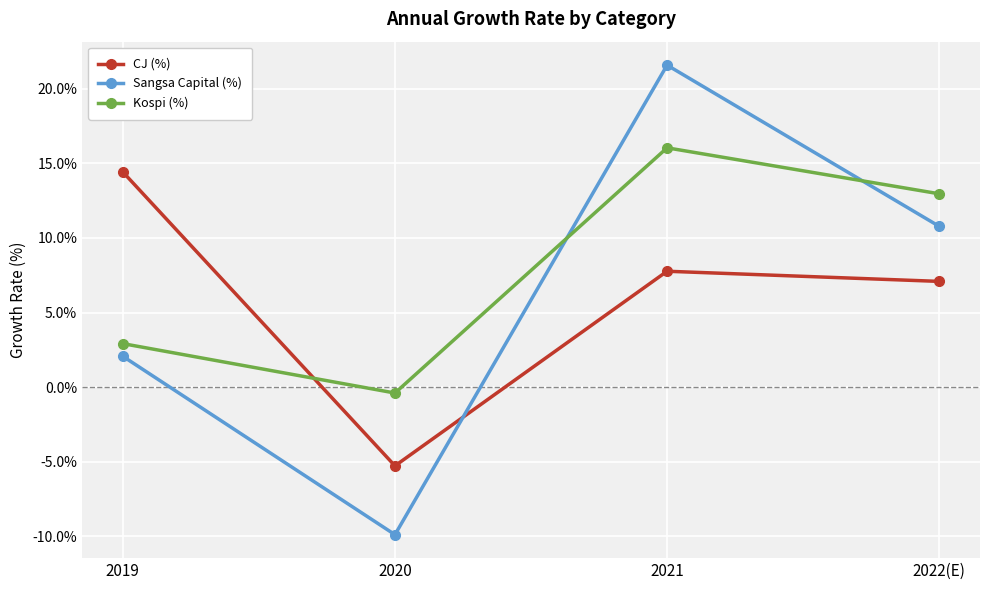

What position from the left is 2021?

3